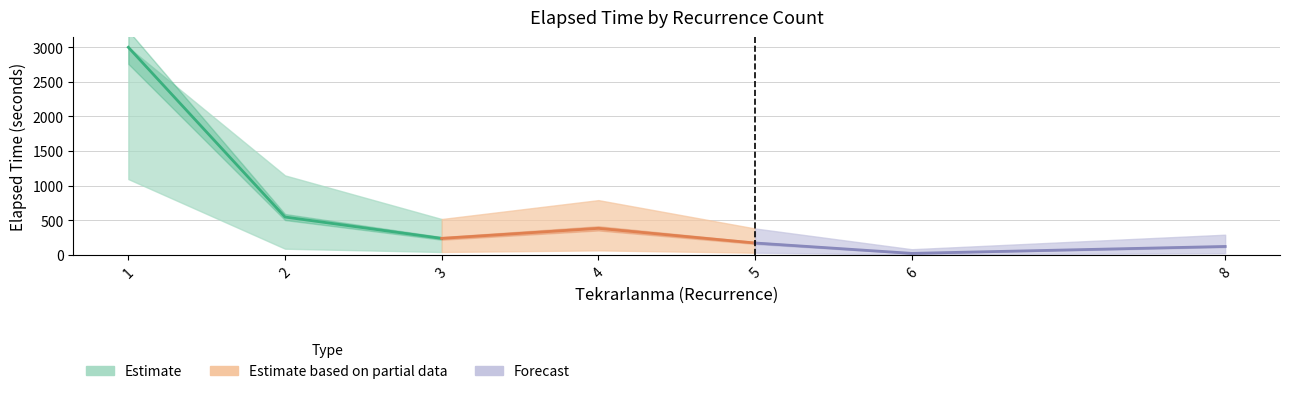

What is the maximum value for Forecast?

170.0